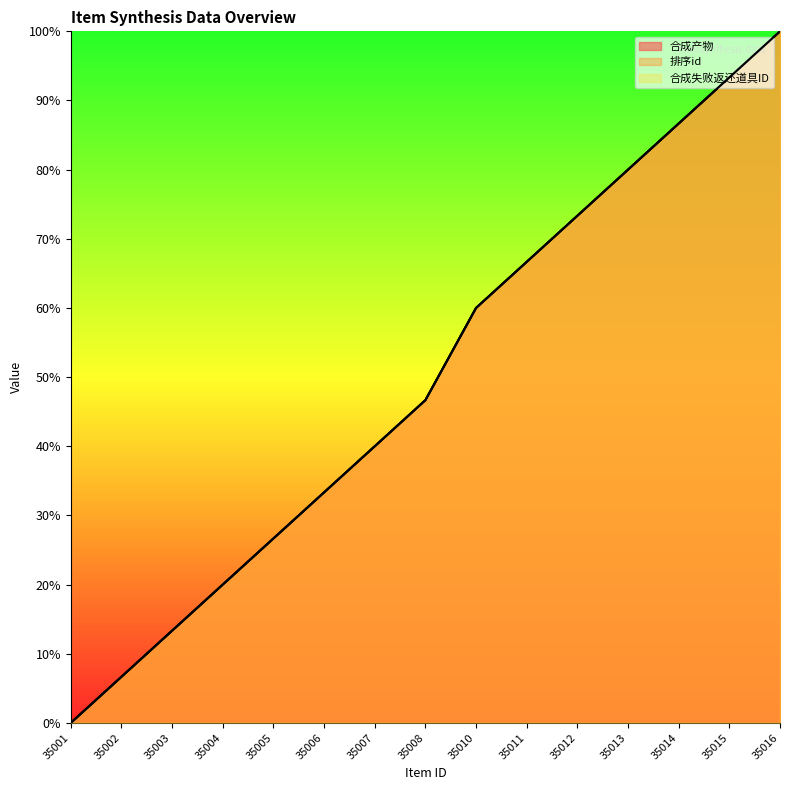

At which category is the sum across all series the highest?

35016